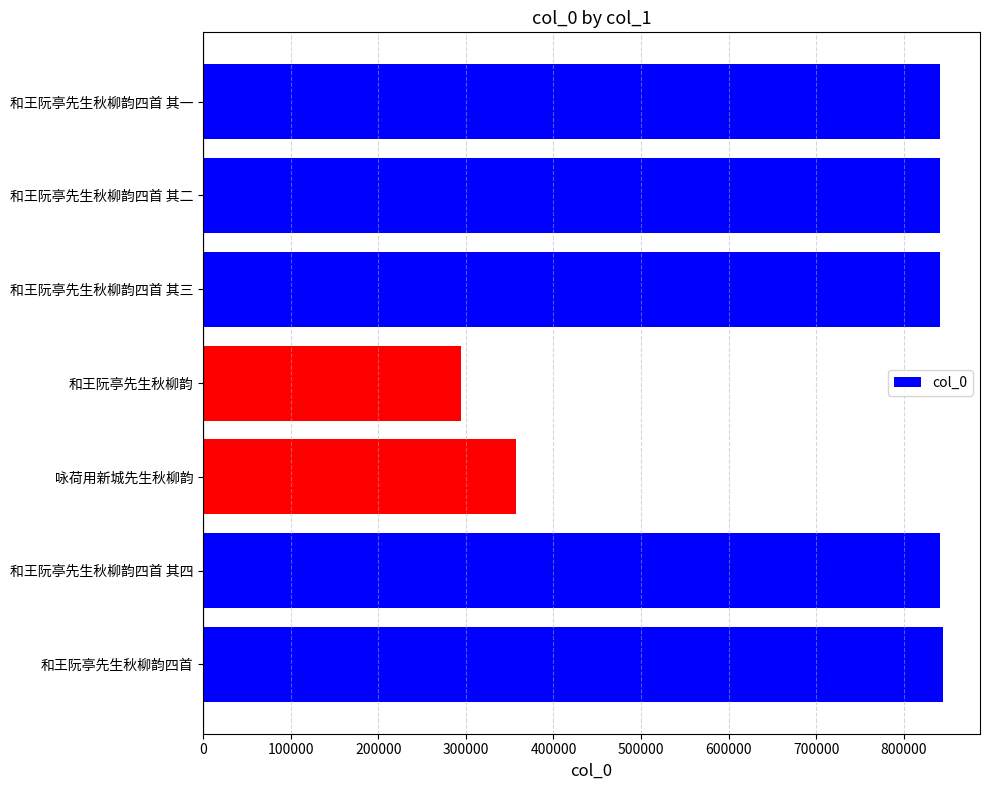

Is it true that the value at 和王阮亭先生秋柳韵四首 其三 is 540656?

False